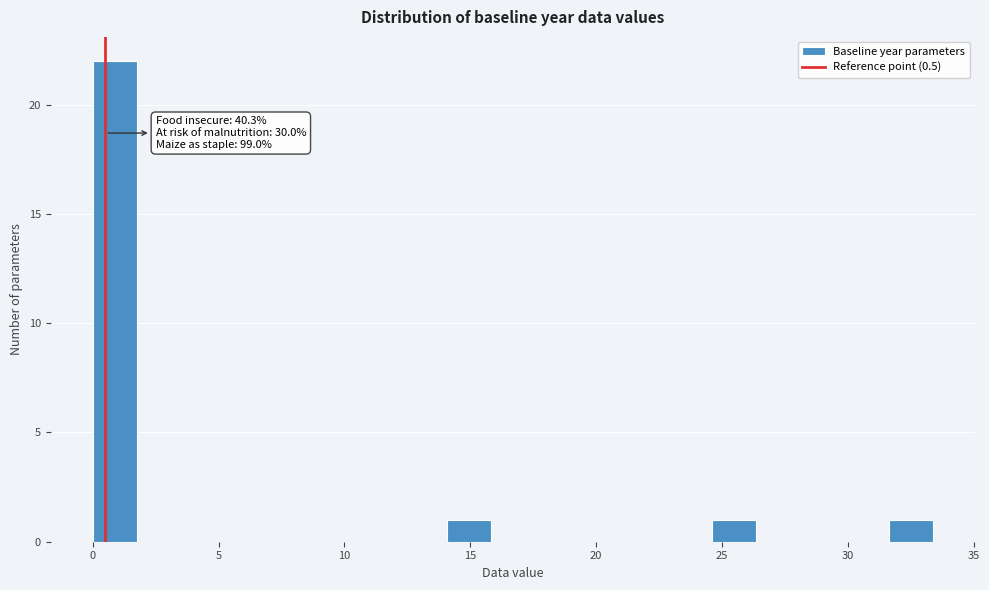

Around what value on the x-axis is the tallest bar? Give the approximate position of its centre, as read against the axis.

1.0